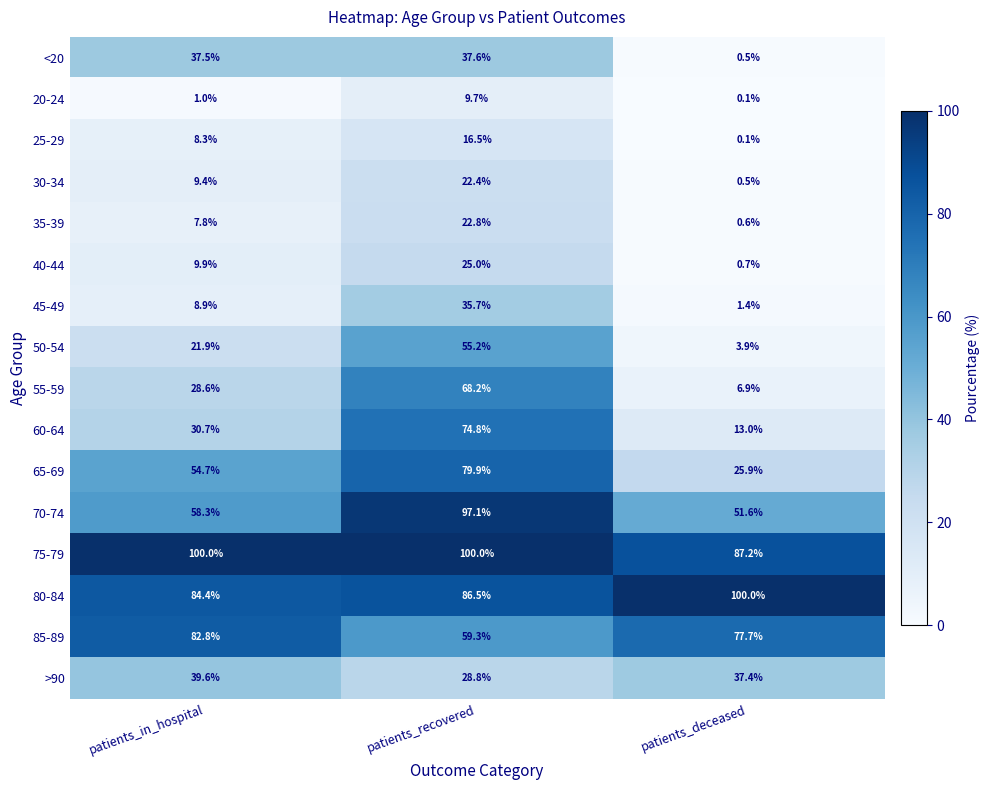

What is the spread (max minus min) of values at patients_deceased?

99.9